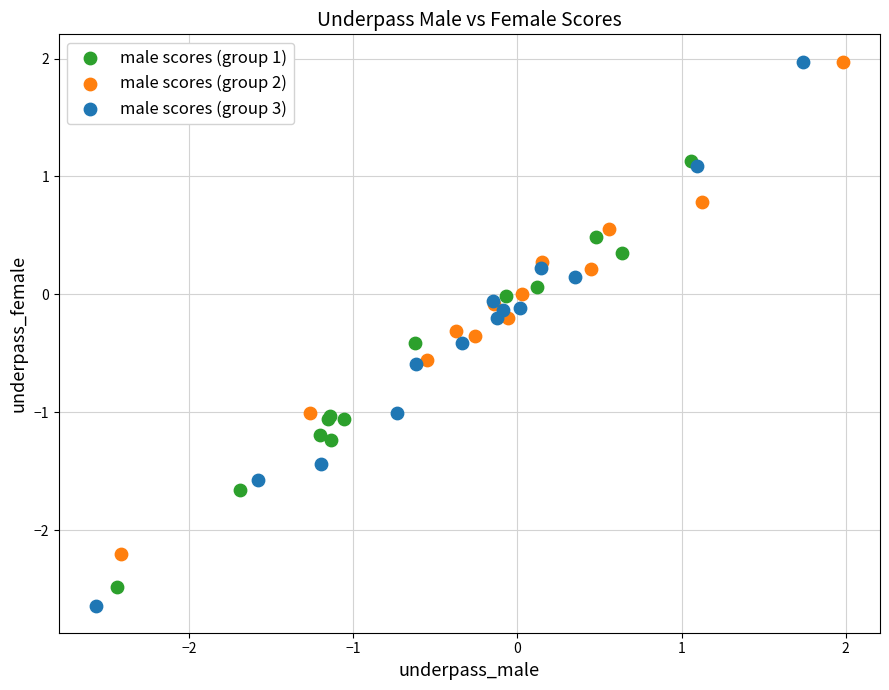

Which series has the widest spread of Y values?

male scores (group 3)